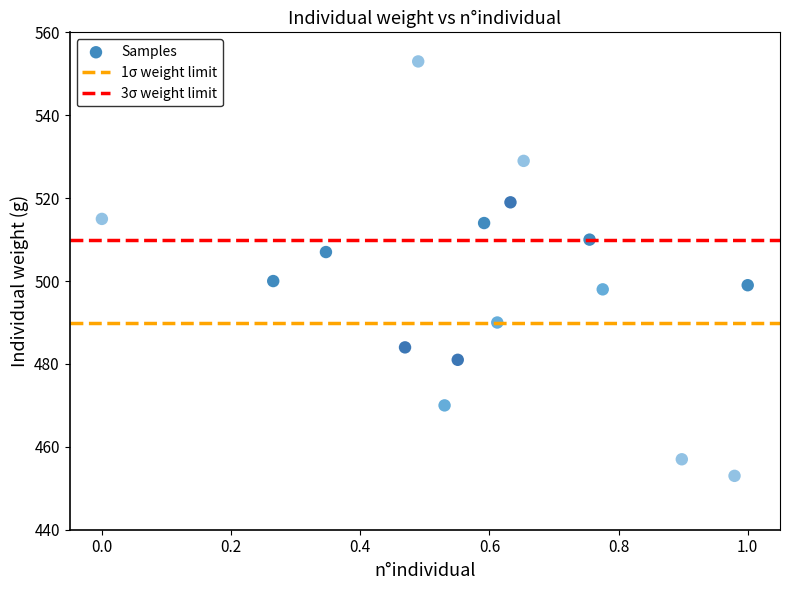

What is the range of Y values (max minus min)?

100